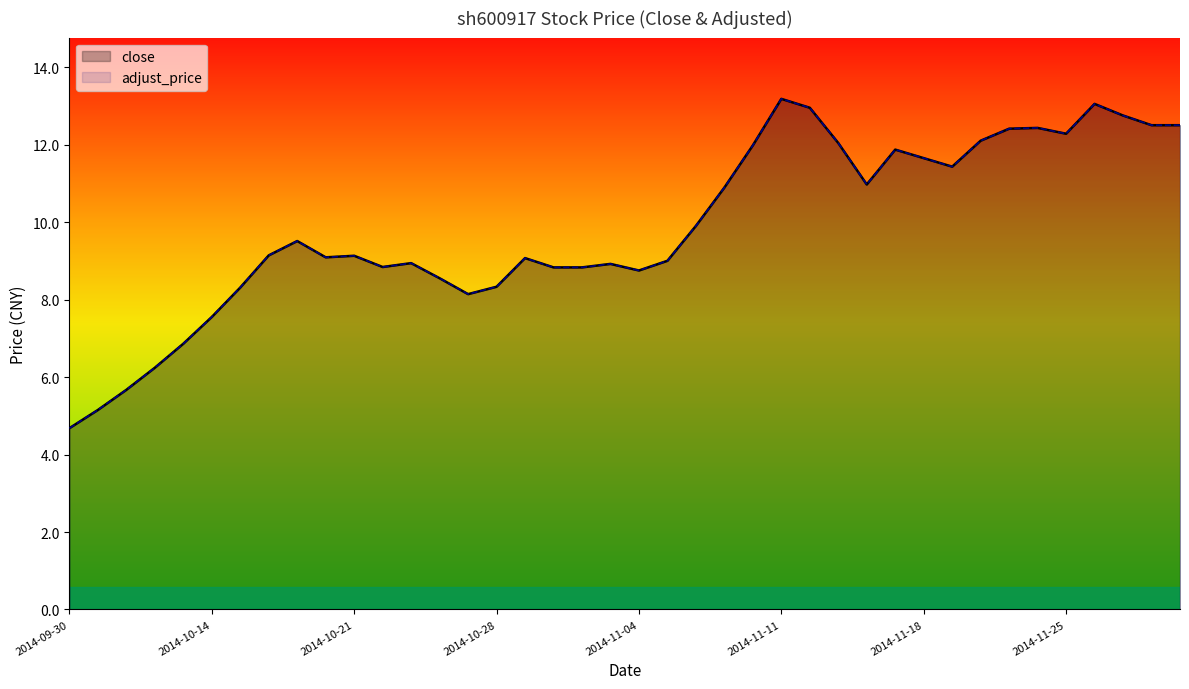

Which series has the widest spread of values?

adjust_price